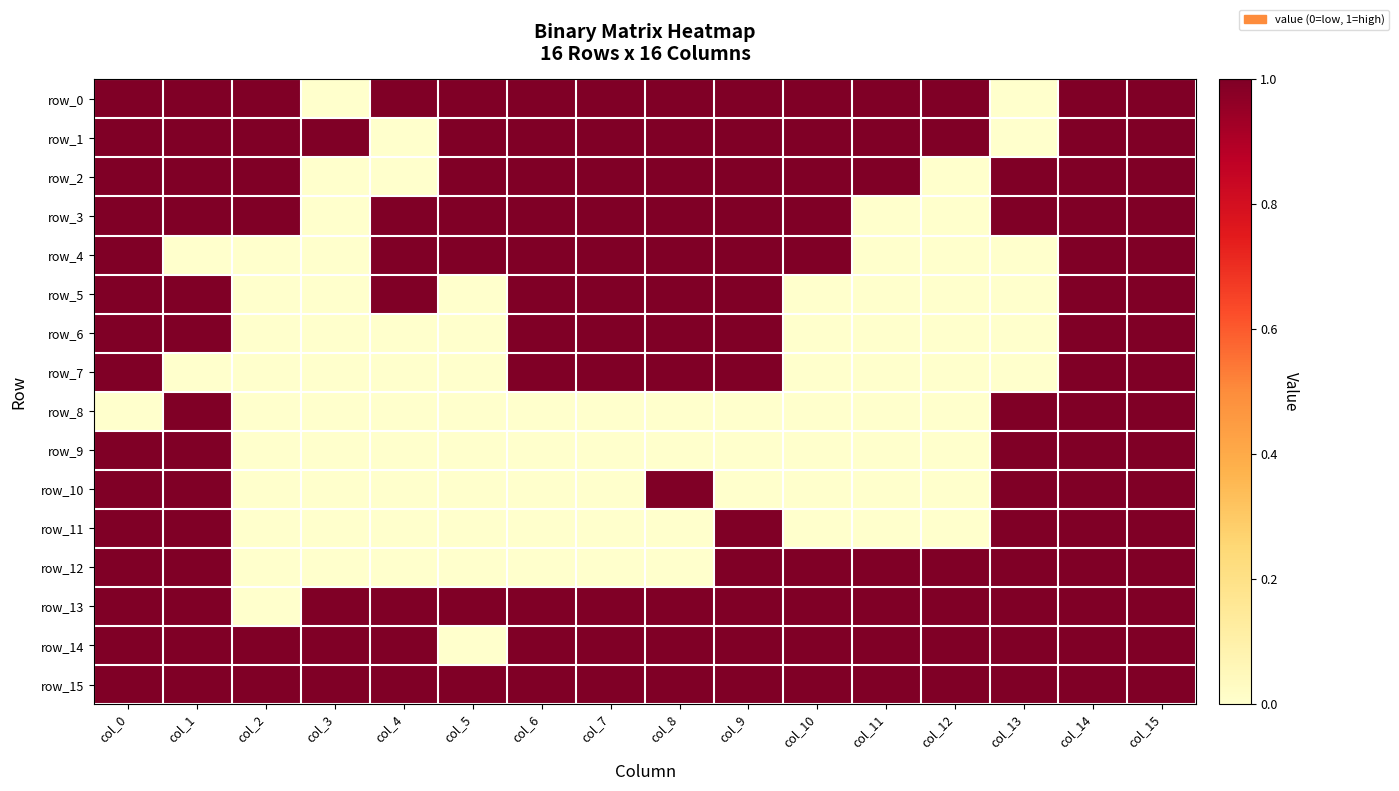

Rank the series by their maximum value, from highest to lowest.

row_0, row_1, row_2, row_3, row_4, row_5, row_6, row_7, row_8, row_9, row_10, row_11, row_12, row_13, row_14, row_15